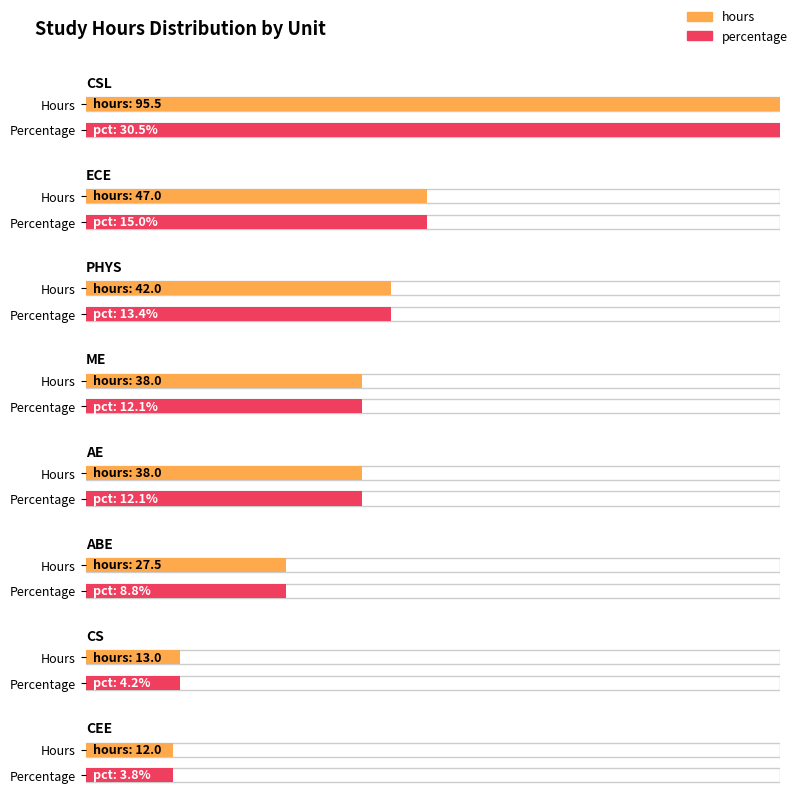

Reading left to right, transcribe all the data shown in this chart.

hours: CSL=95.5	ECE=47.0	PHYS=42.0	ME=38.0	AE=38.0	ABE=27.5	CS=13.0	CEE=12.0
percentage: CSL=30.5	ECE=15.0	PHYS=13.4	ME=12.1	AE=12.1	ABE=8.8	CS=4.2	CEE=3.8